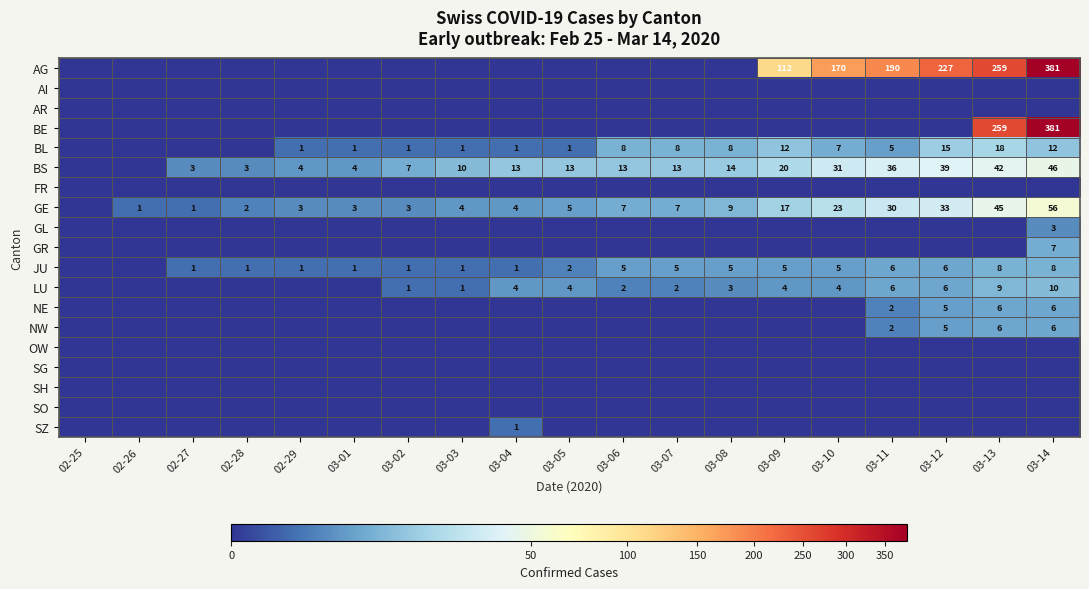

True or false: AG has a value of 103 at 03-10.

False